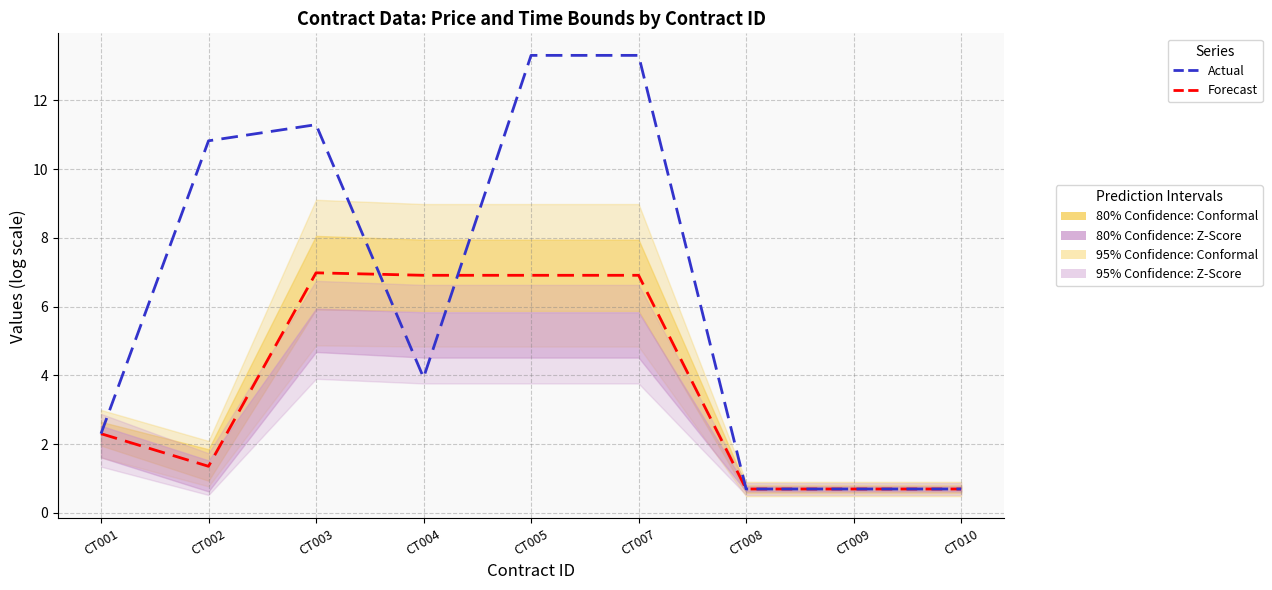

What is the value of the Actual point at the 2nd from the left?

10.8